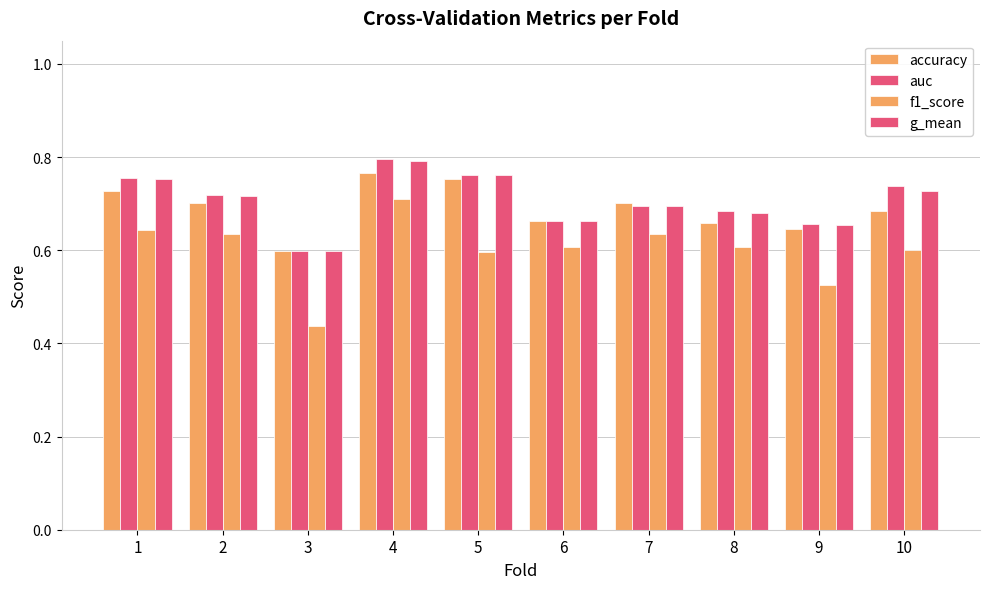

Reading left to right, transcribe all the data shown in this chart.

accuracy: 0.7	0.7	0.6	0.8	0.8	0.7	0.7	0.7	0.6	0.7
auc: 0.8	0.7	0.6	0.8	0.8	0.7	0.7	0.7	0.7	0.7
f1_score: 0.6	0.6	0.4	0.7	0.6	0.6	0.6	0.6	0.5	0.6
g_mean: 0.8	0.7	0.6	0.8	0.8	0.7	0.7	0.7	0.7	0.7